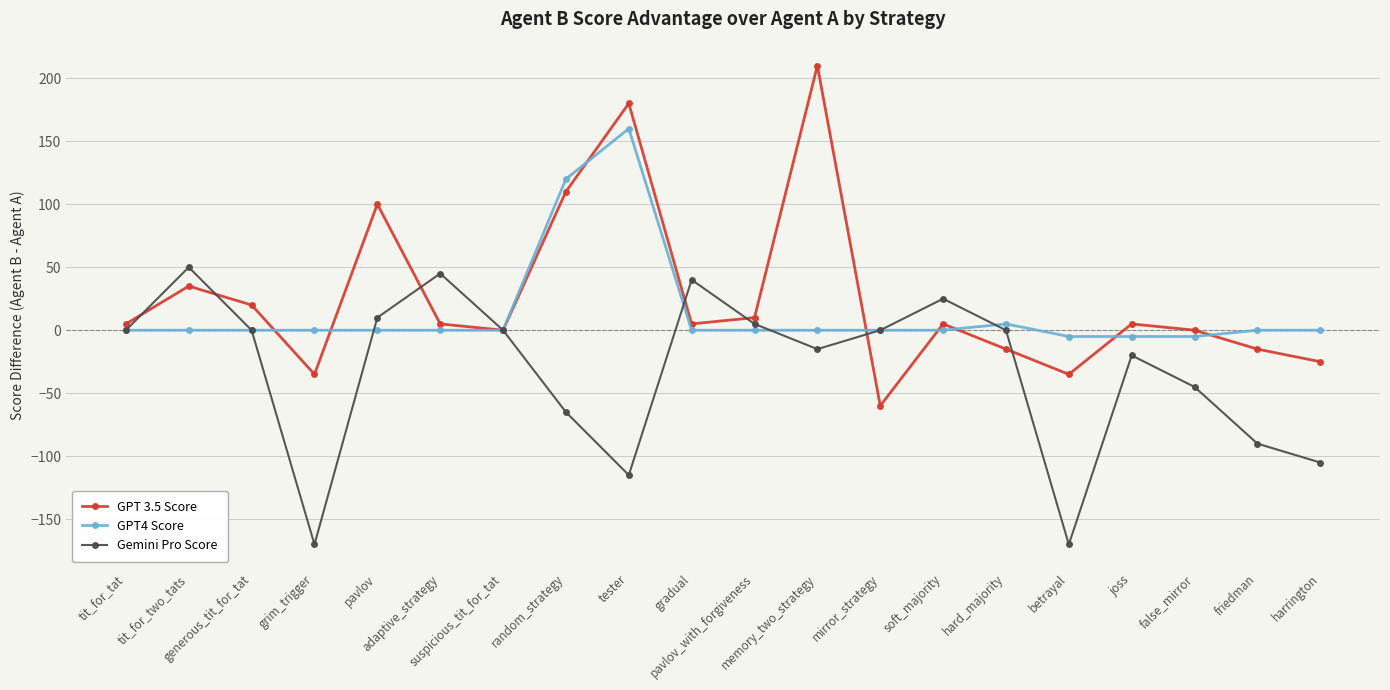

List the series in order of their overall mean, lowest first.

Gemini Pro Score, GPT4 Score, GPT 3.5 Score